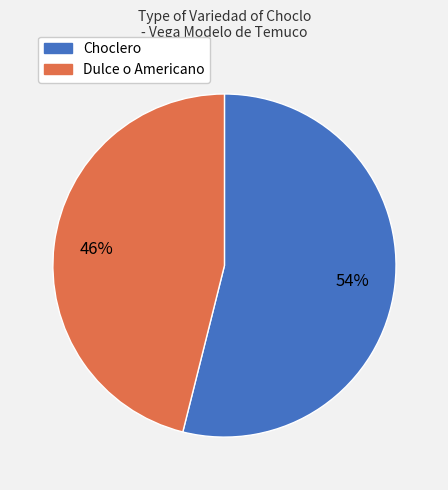

How many segments does this pie chart have?

2